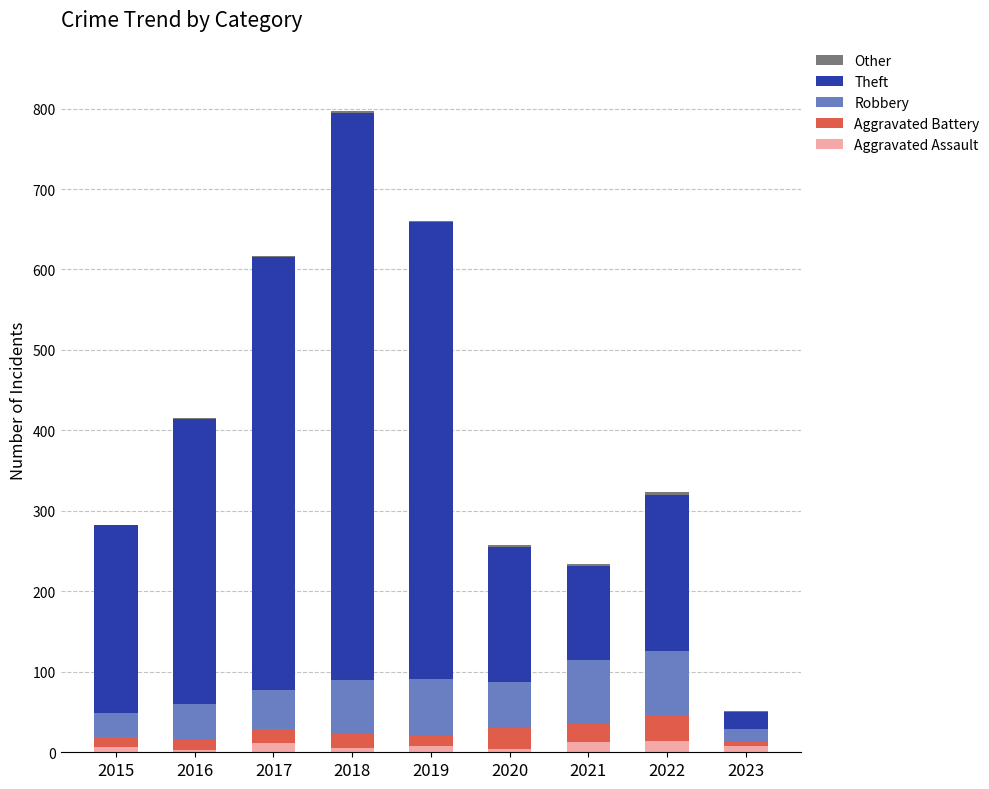

What is the total value across all series at 2015?

282